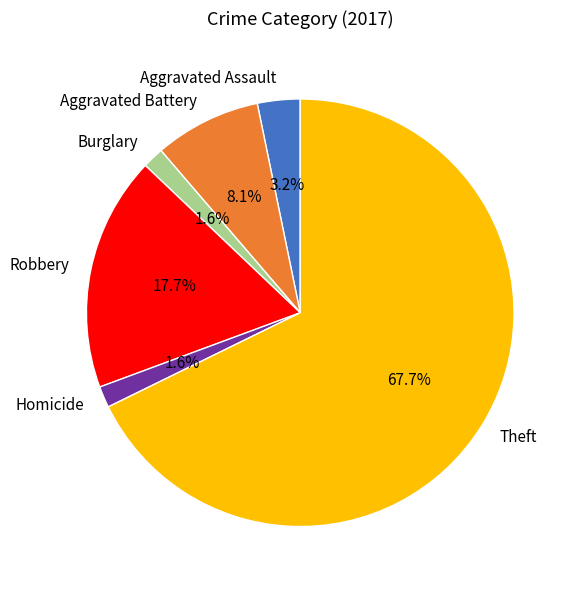

How much of the chart is everything except Burglary?

98.4%